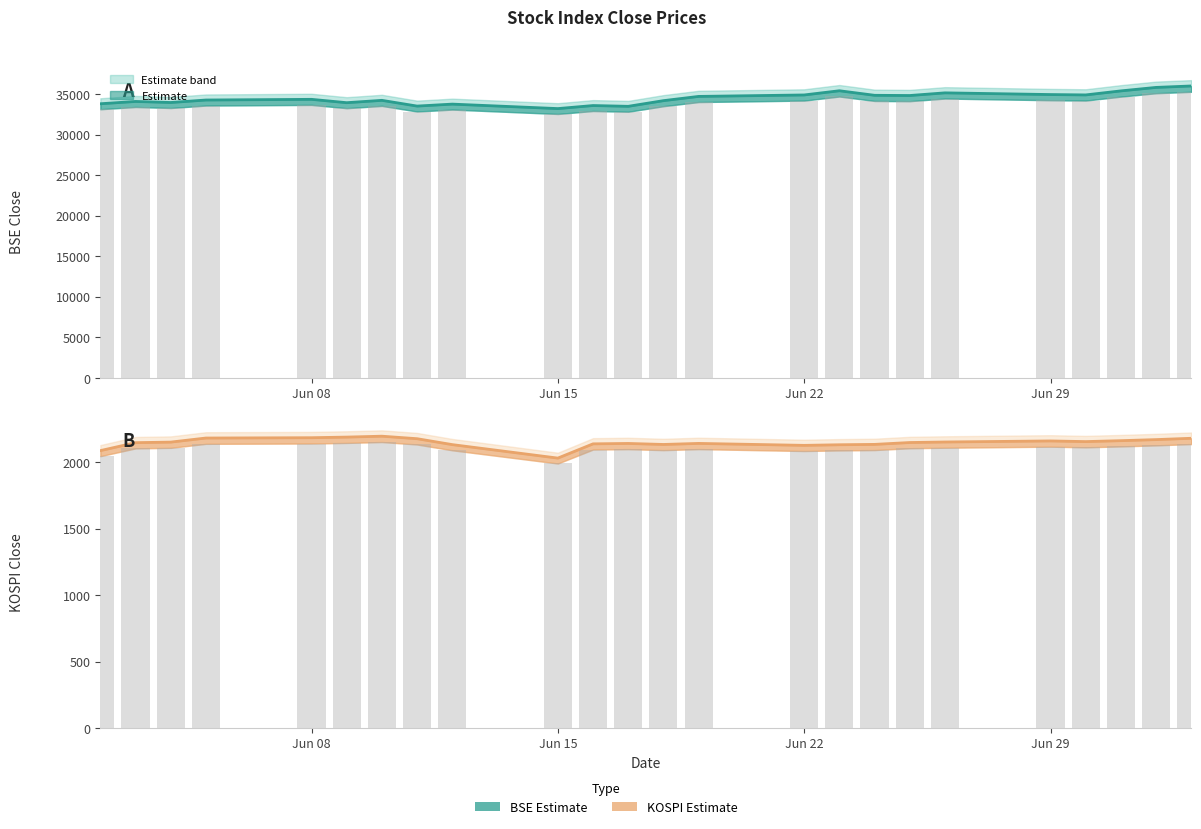

Reading left to right, transcribe all the data shown in this chart.

BSE: 33825.5	34109.5	33980.7	34287.2	34370.6	33956.7	34247.1	33538.4	33780.9	33228.8	33605.2	33507.9	34208.1	34731.7	34911.3	35430.4	34869.0	34842.1	35171.3	34961.5	34915.8	35414.4	35843.7	36021.4
KOSPI: 2087.2	2147.0	2151.2	2181.9	2184.3	2188.9	2195.7	2176.8	2132.3	2030.8	2138.1	2141.1	2133.5	2141.3	2126.7	2131.2	2134.0	2148.0	2152.0	2160.0	2155.0	2162.0	2170.0	2180.0